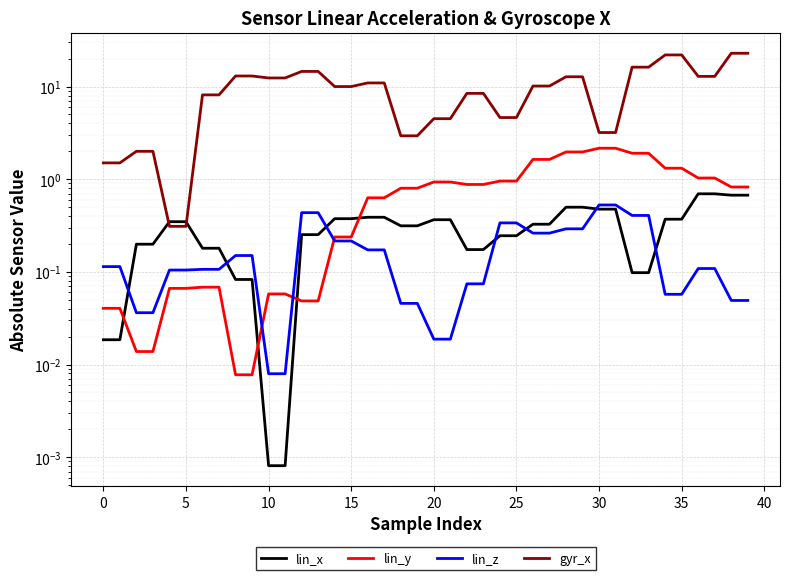

Which series changed the most between 20 and 23?

gyr_x